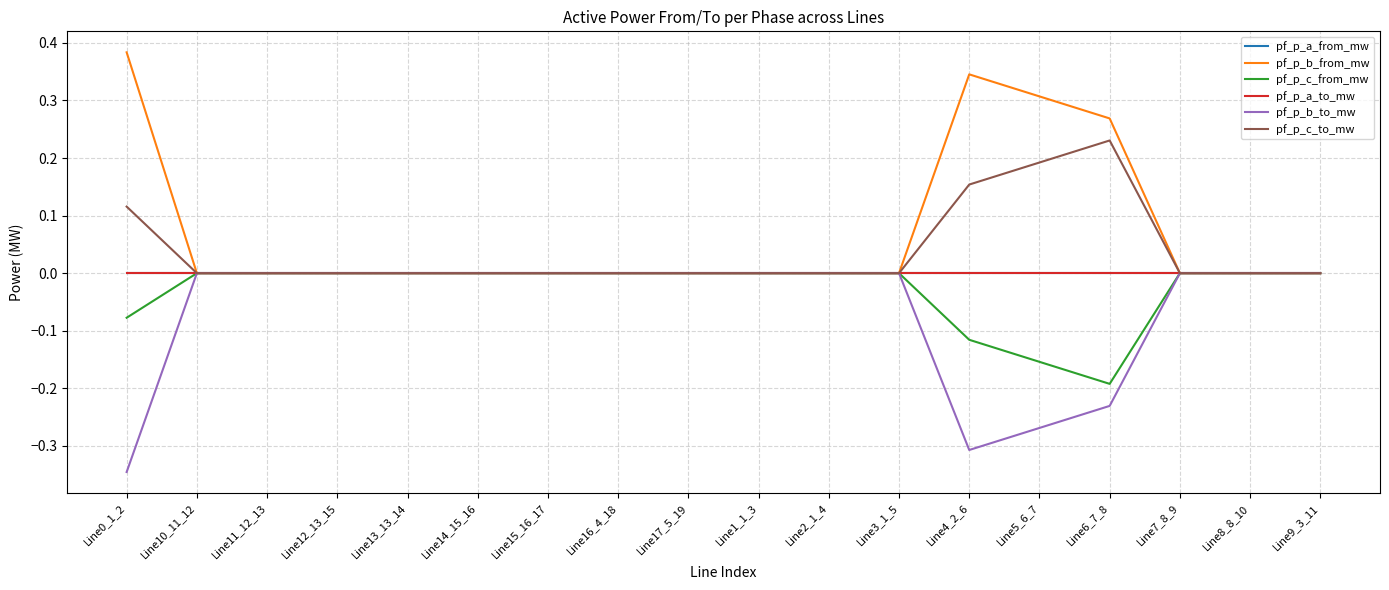

Is this an area chart (filled region under the line)?

No